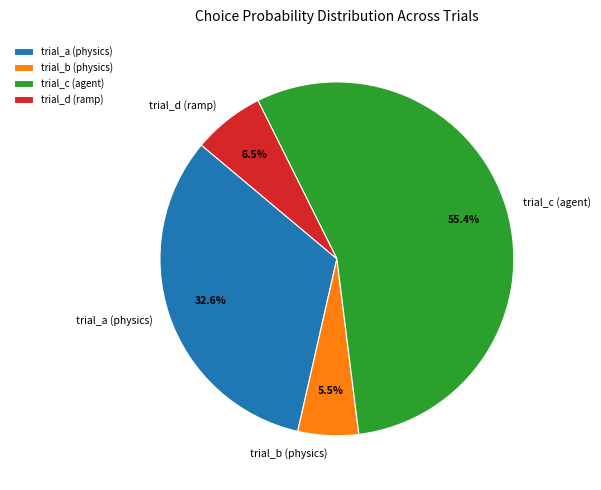

Which category has the smallest portion of the pie?

trial_b (physics)